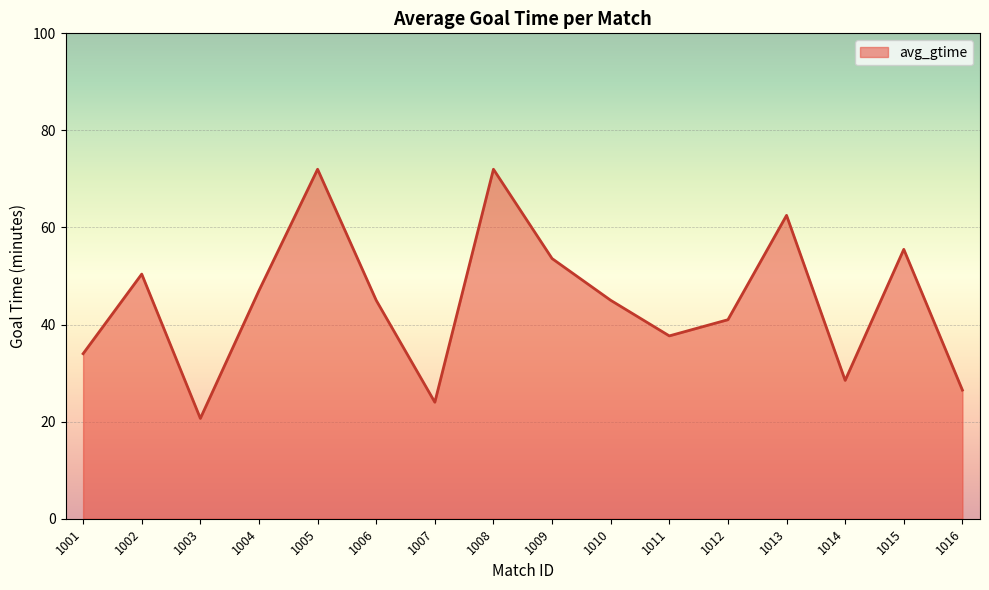

What is the minimum value shown in the chart?

20.7